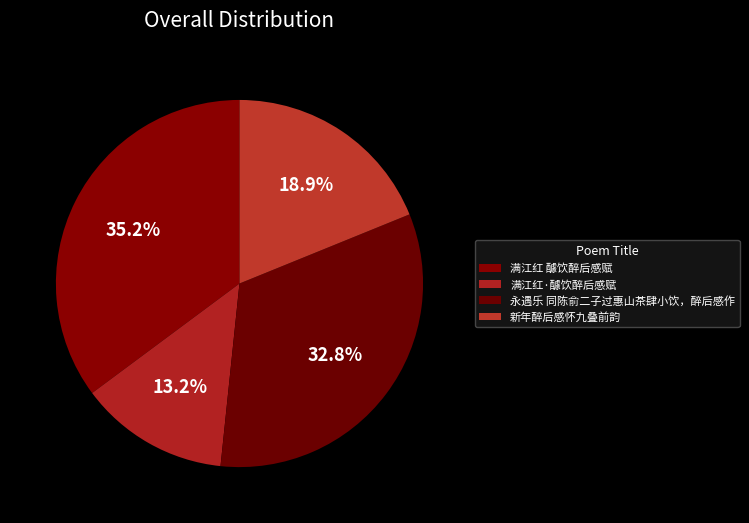

What is the smallest slice in the pie chart?

满江红·醵饮醉后感赋